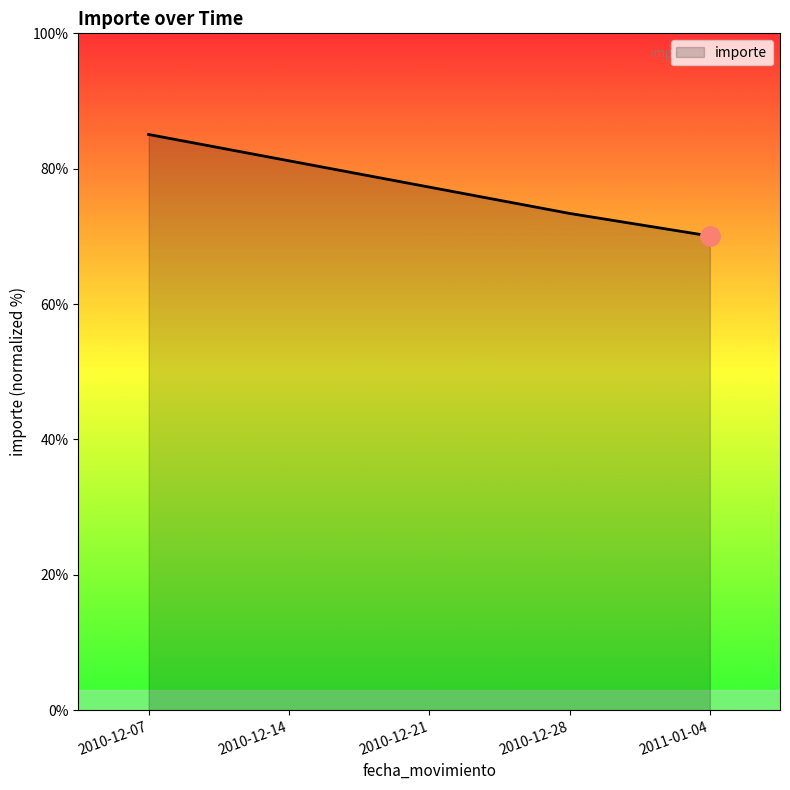

Reading left to right, transcribe all the data shown in this chart.

2010-12-07=85.1	2010-12-14=81.2	2010-12-21=77.3	2010-12-28=73.4	2011-01-04=70.1